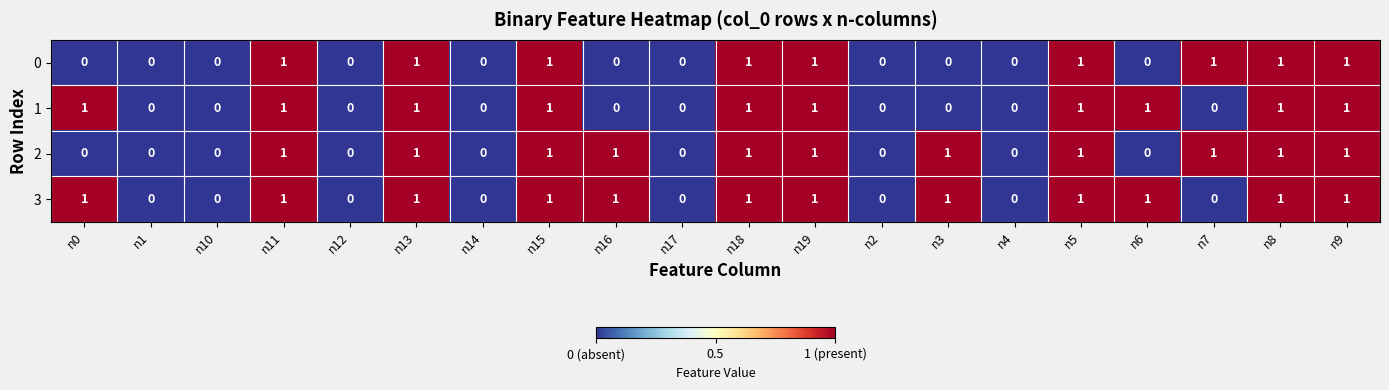

What is the sum of all 3 values?

12